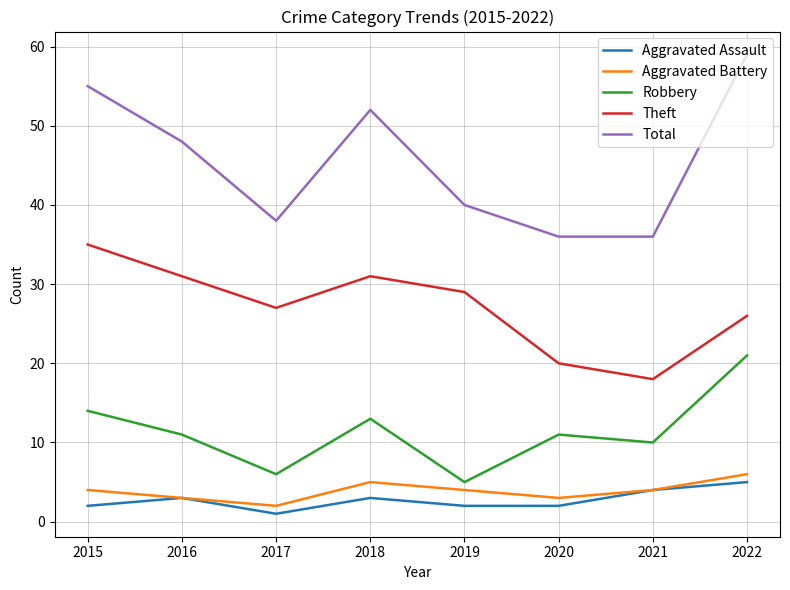

What are all the series names shown in the legend?

Aggravated Assault, Aggravated Battery, Robbery, Theft, Total